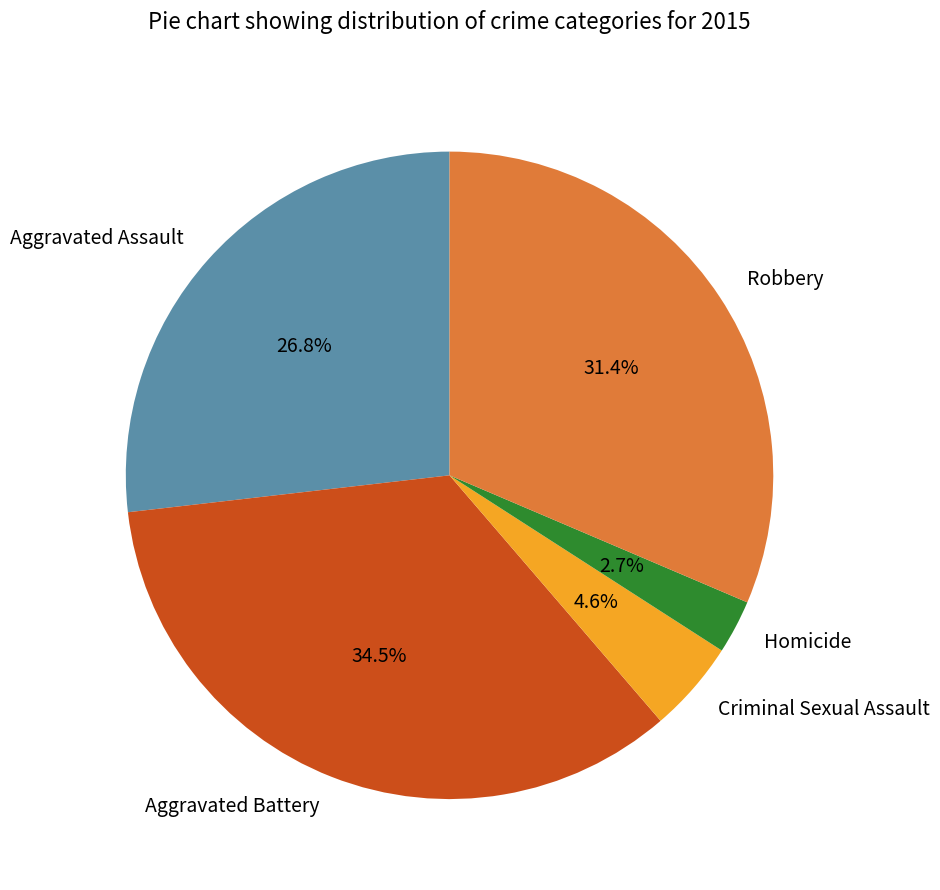

What is the ratio of the value at Homicide to the value at Aggravated Assault?

0.1